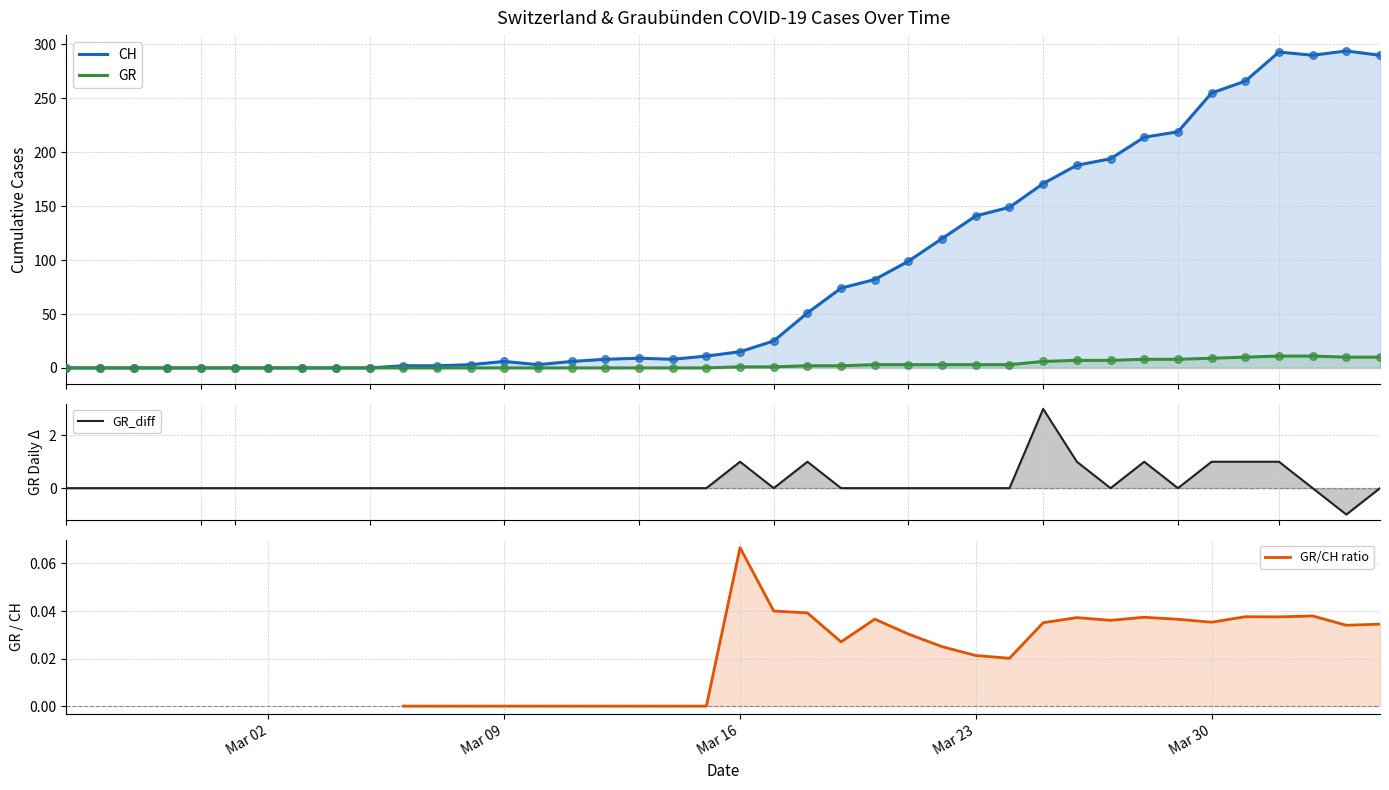

Which series has the largest total across all categories?

CH